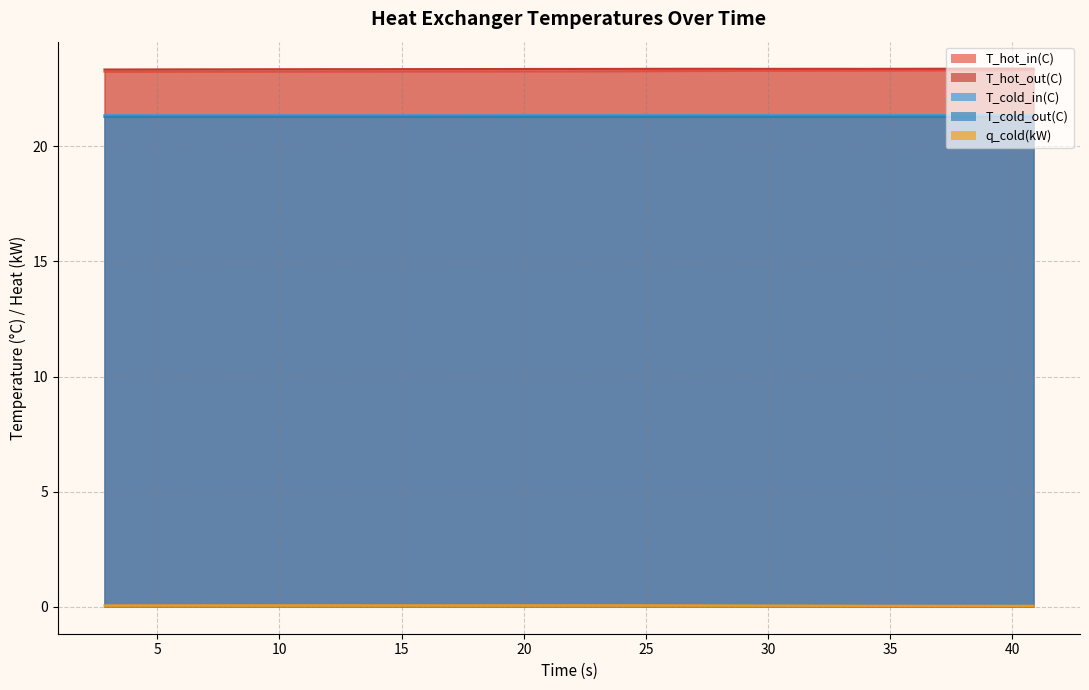

Which series has the largest range (max minus min)?

T_hot_in(C)